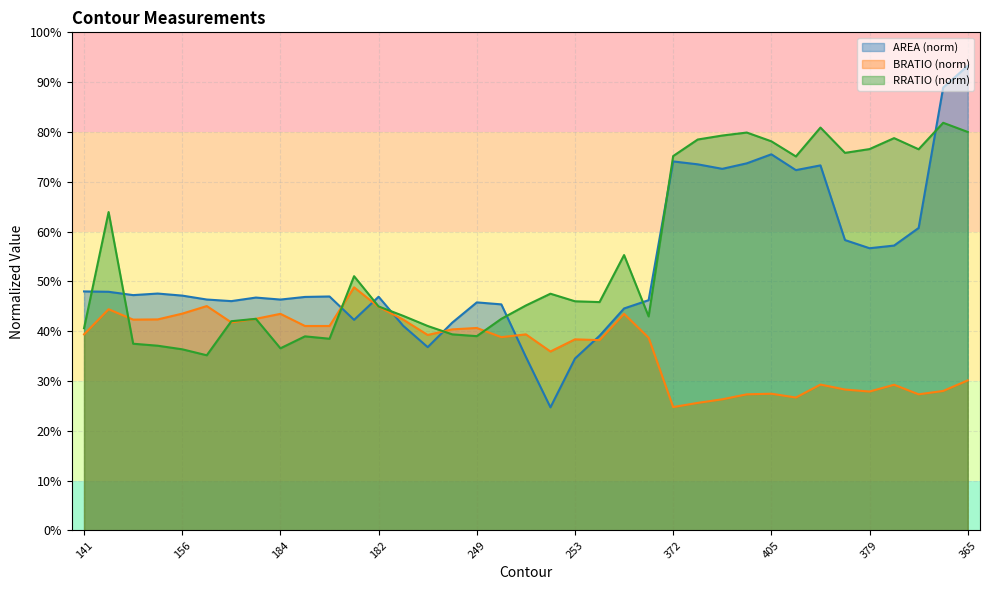

How many values in the RRATIO series exceed 45?

20